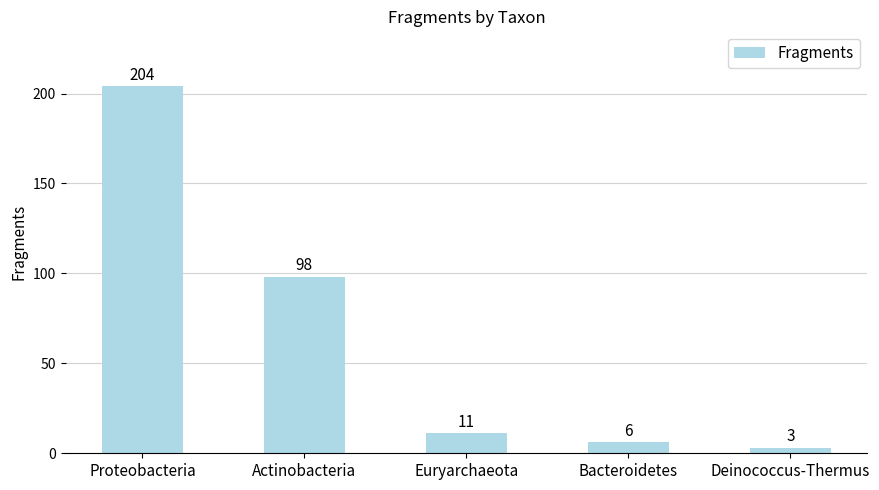

What is the value of the 5th bar from the left?

3